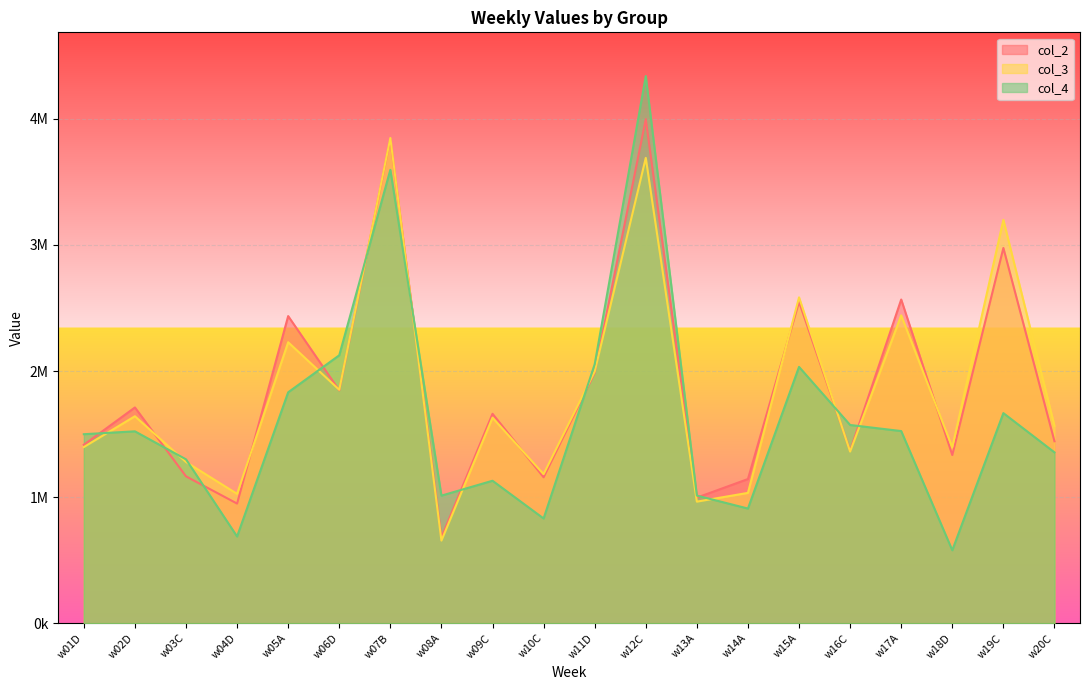

What position from the right is w05A?

16